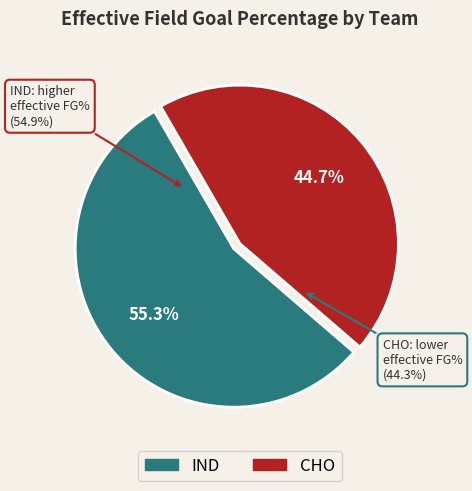

Which slice is the largest?

IND